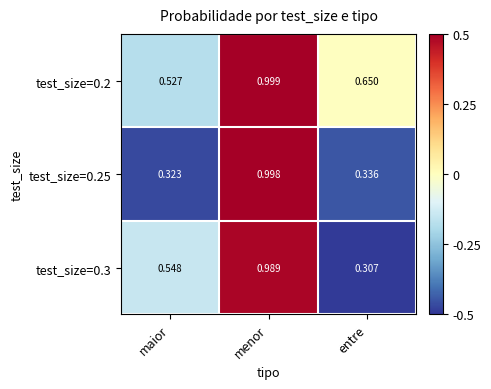

Count the number of categories in the chart.

3